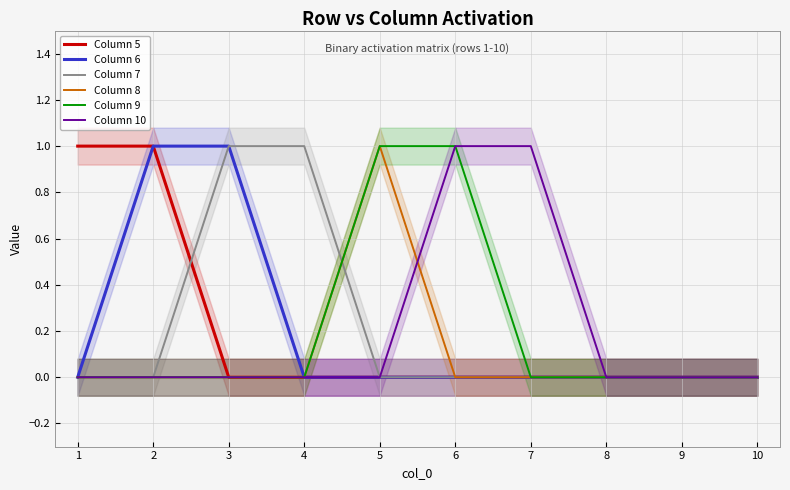

True or false: Column 7 has a value of 0 at 10.

True